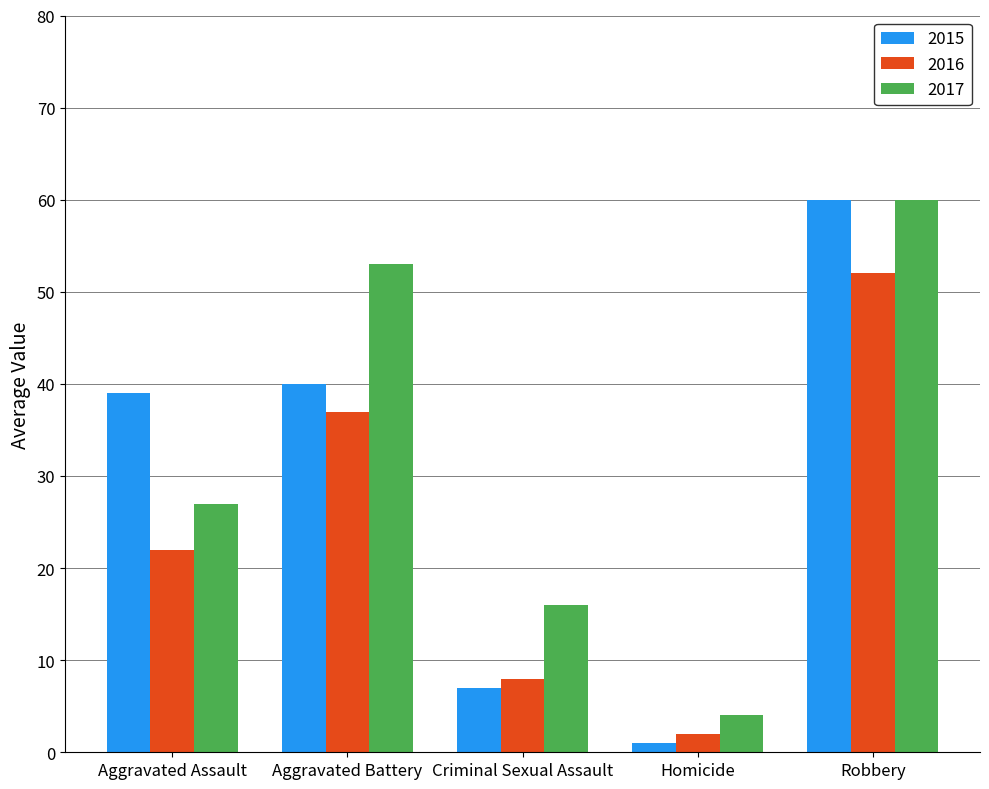

At which category does the chart reach its peak across all series?

Robbery